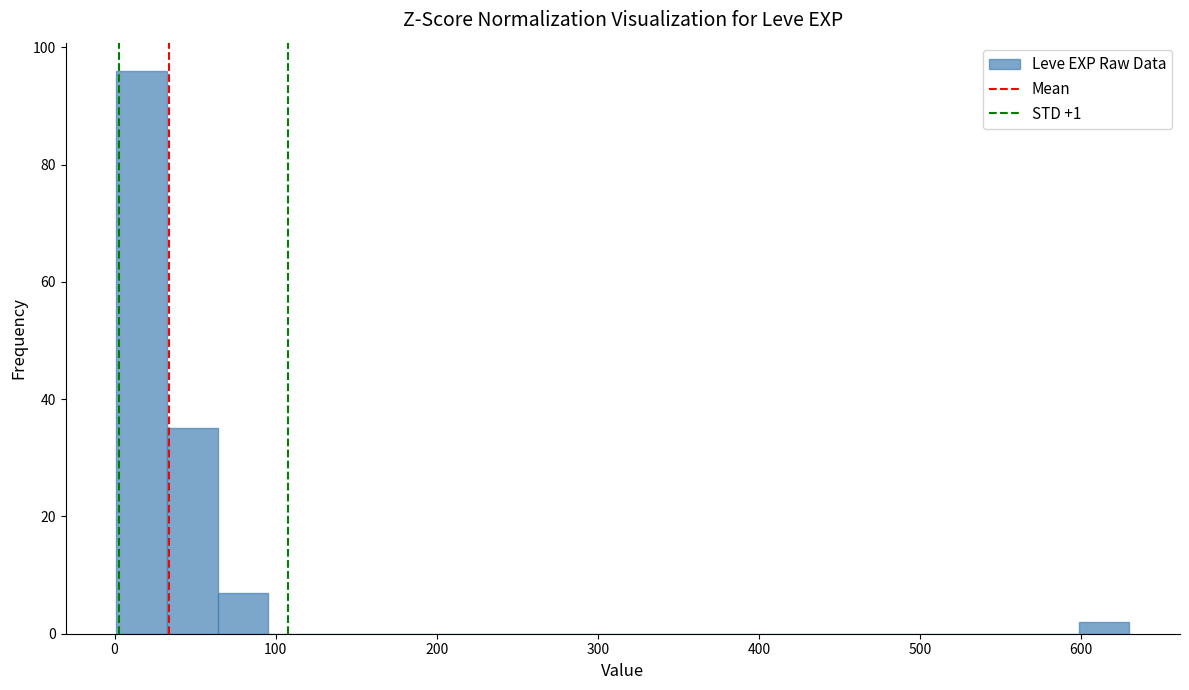

Read against the x-axis, roughly where is the centre of the tallest bar?

20